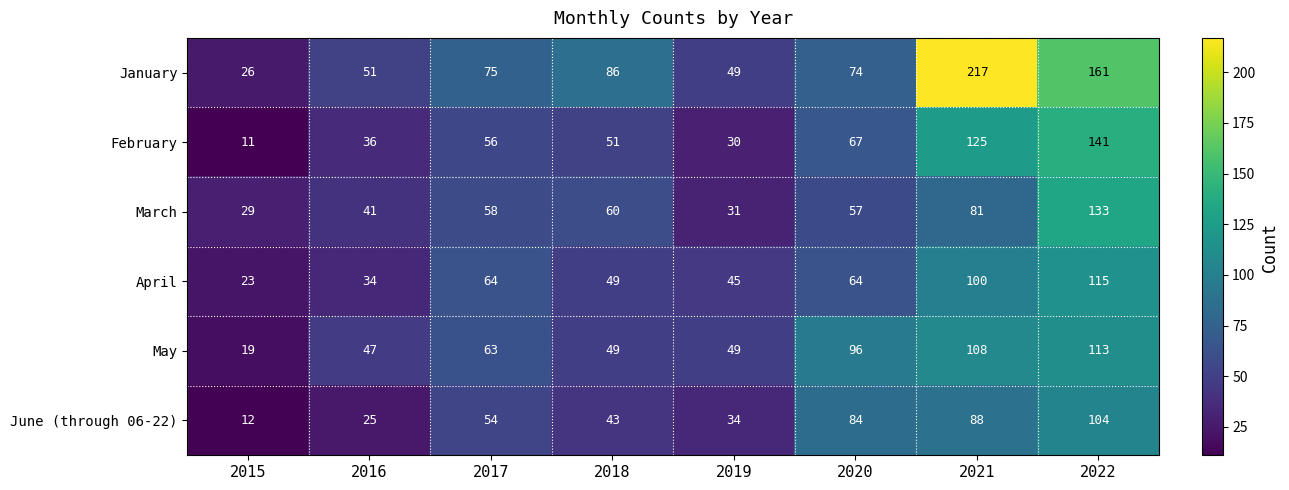

What is the difference between the maximum and minimum values in the June (through 06-22) series?

92